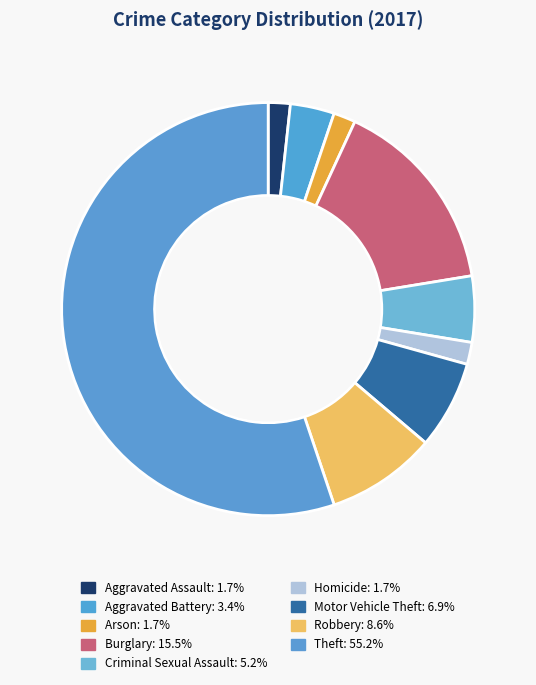

Count the number of slices in the pie.

9